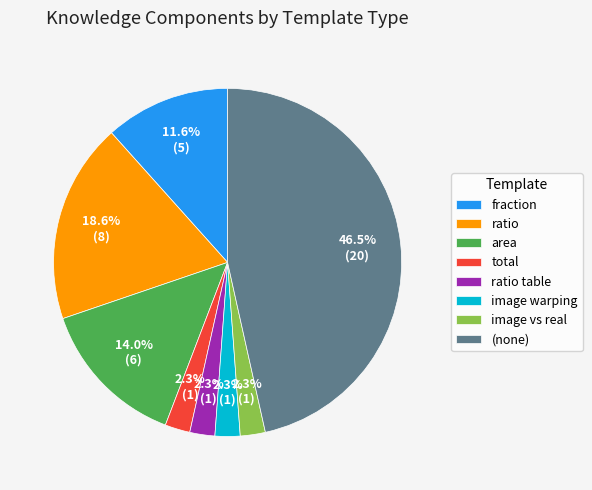

What is the largest slice in the pie chart?

(none)